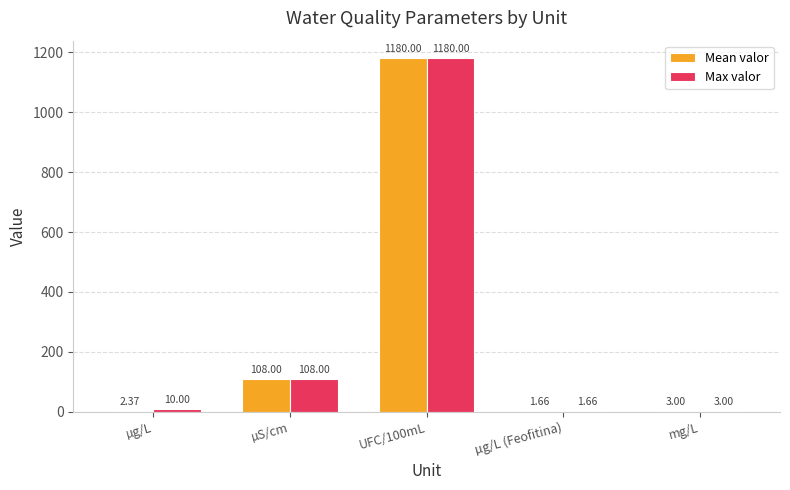

What is the sum of all Max valor values?

1302.7